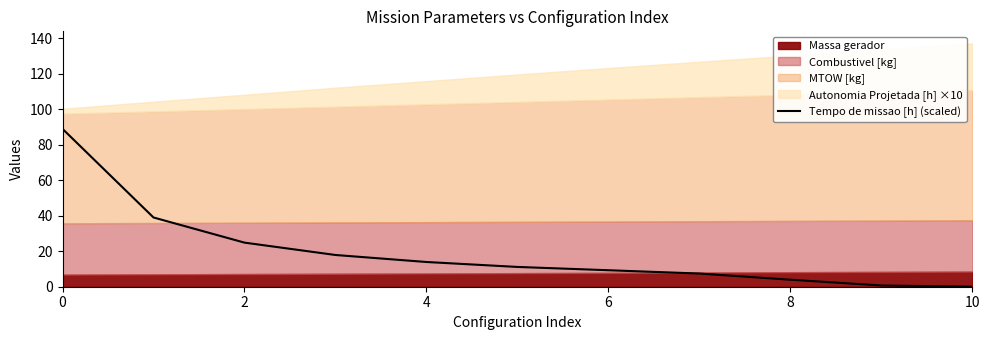

True or false: the data shows 0.0 at 10.

True